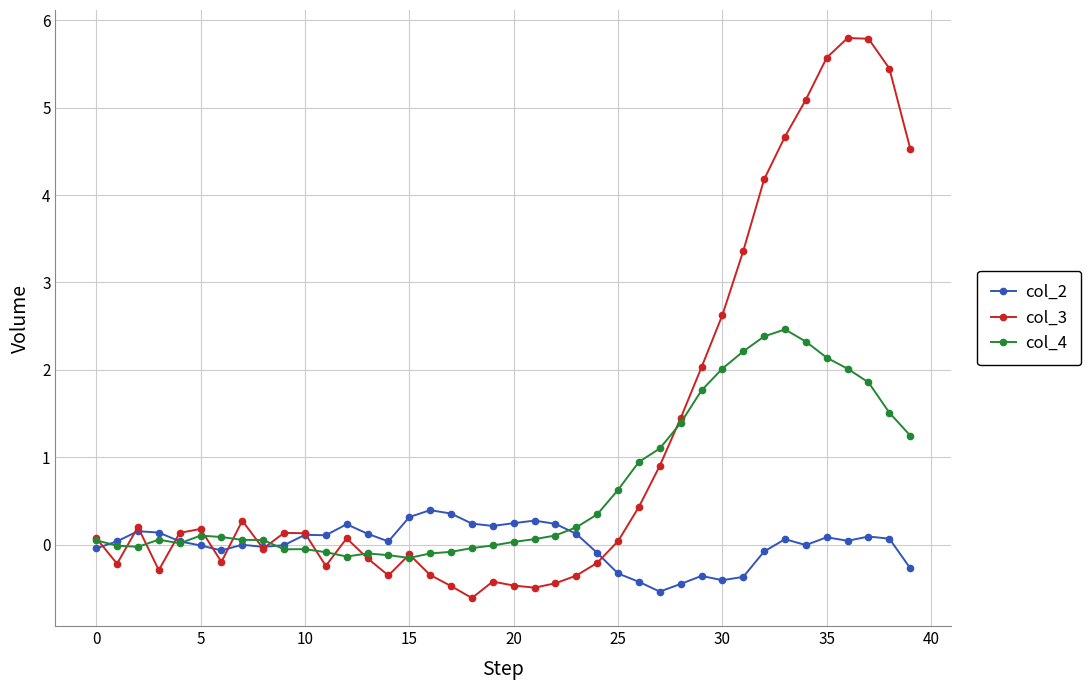

What is the average value of the col_4 series?

0.7